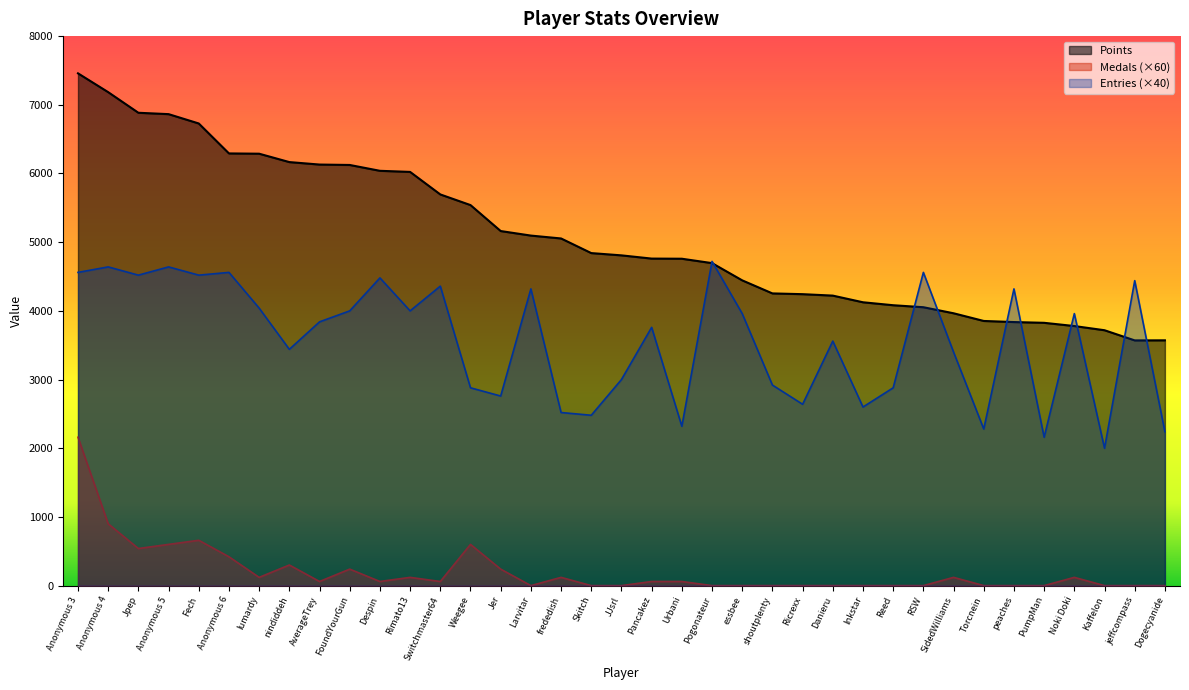

What is the average value of the Entries series?

3575